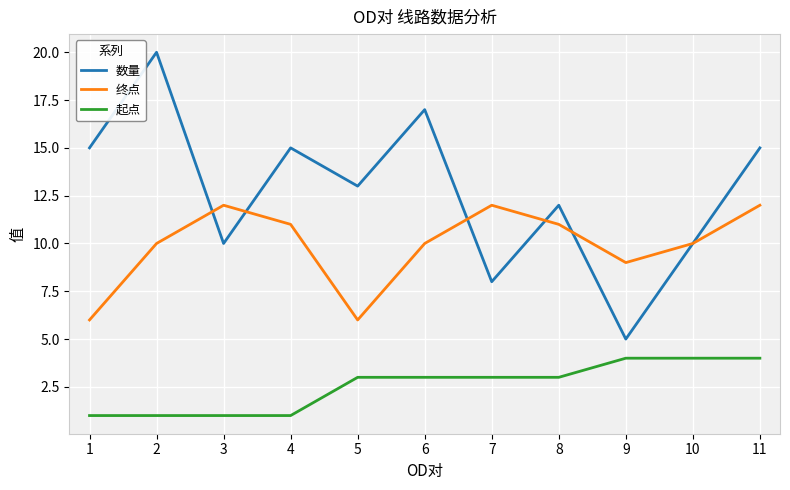

At which category does 数量 reach its first local valley?

3